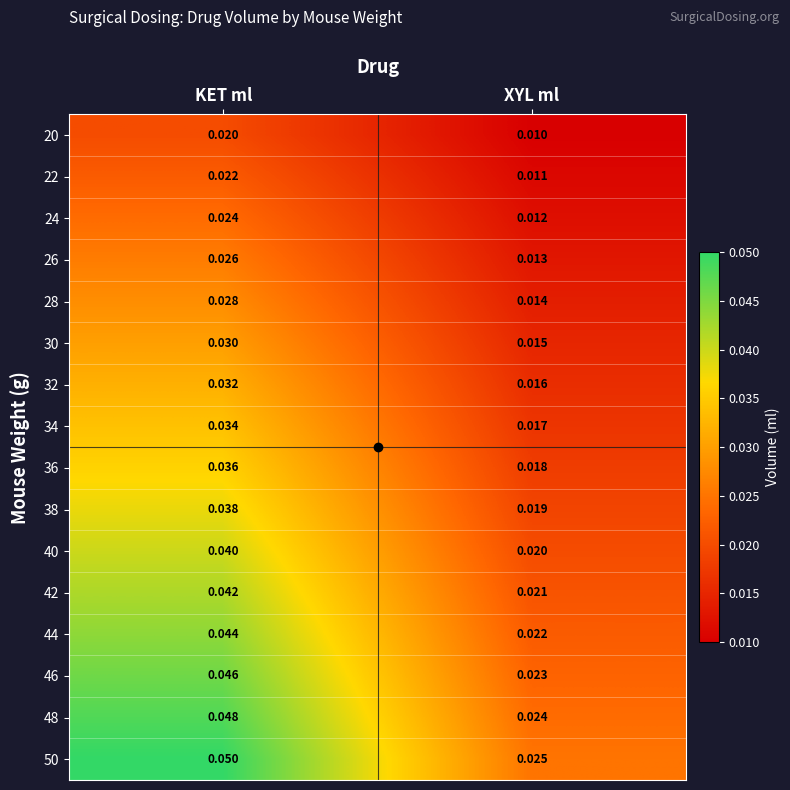

Rank the categories by 26 value from lowest to highest.

XYL ml, KET ml